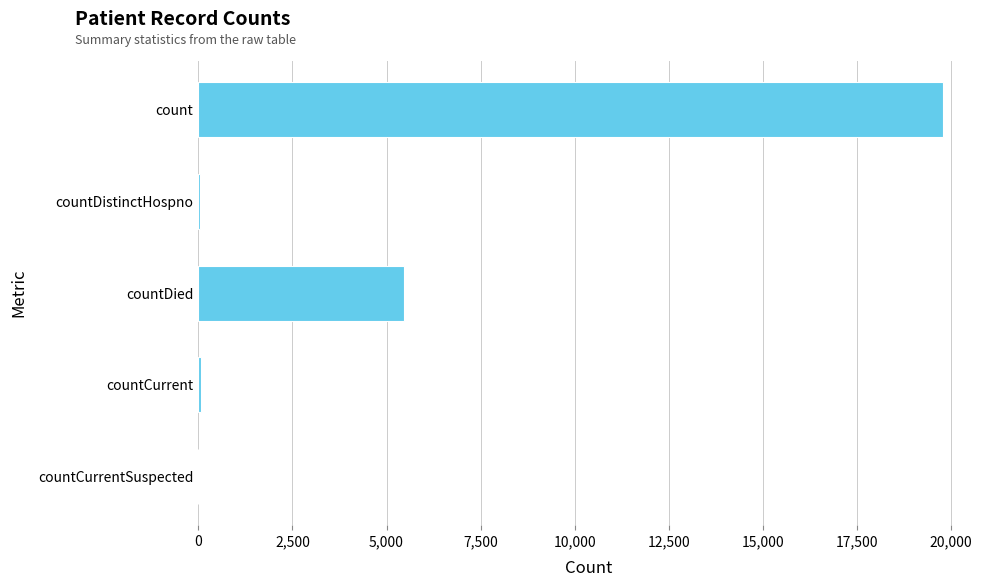

At which label is the value closest to 9889?

countDied